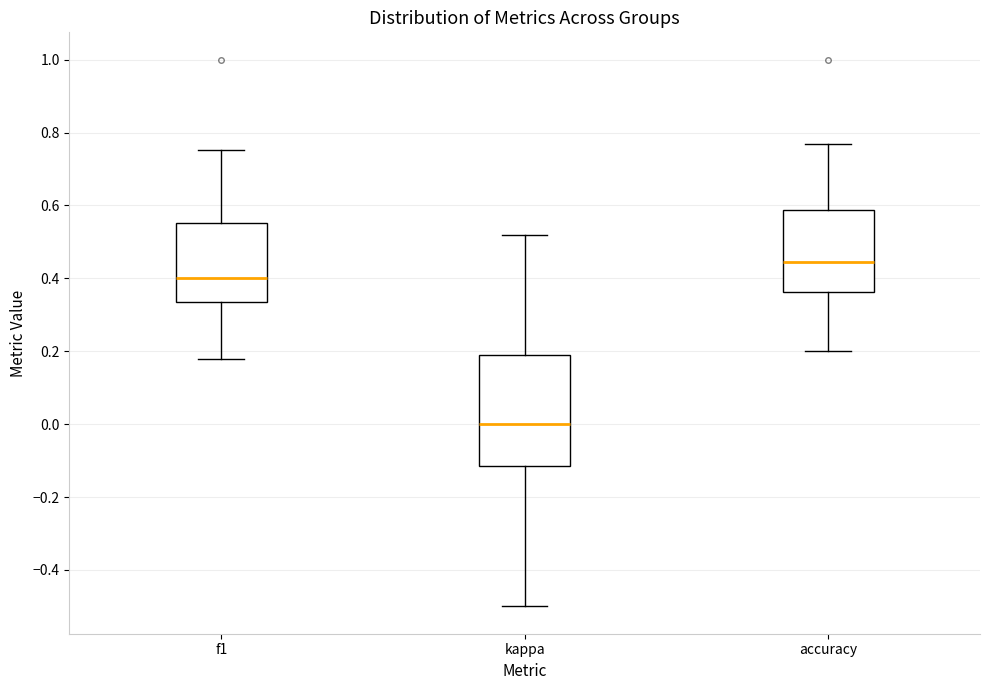

Reading left to right, read every box against the y-axis: the position of its median line, the range the box covers, and the ends of its whiskers. The values are not printed on the chart, so give them approximately, as read against the axis.

f1: median 0.40, box 0.34 to 0.56, whiskers 0.18 to 0.76
kappa: median 0.00, box -0.12 to 0.20, whiskers -0.50 to 0.52
accuracy: median 0.44, box 0.36 to 0.58, whiskers 0.20 to 0.76